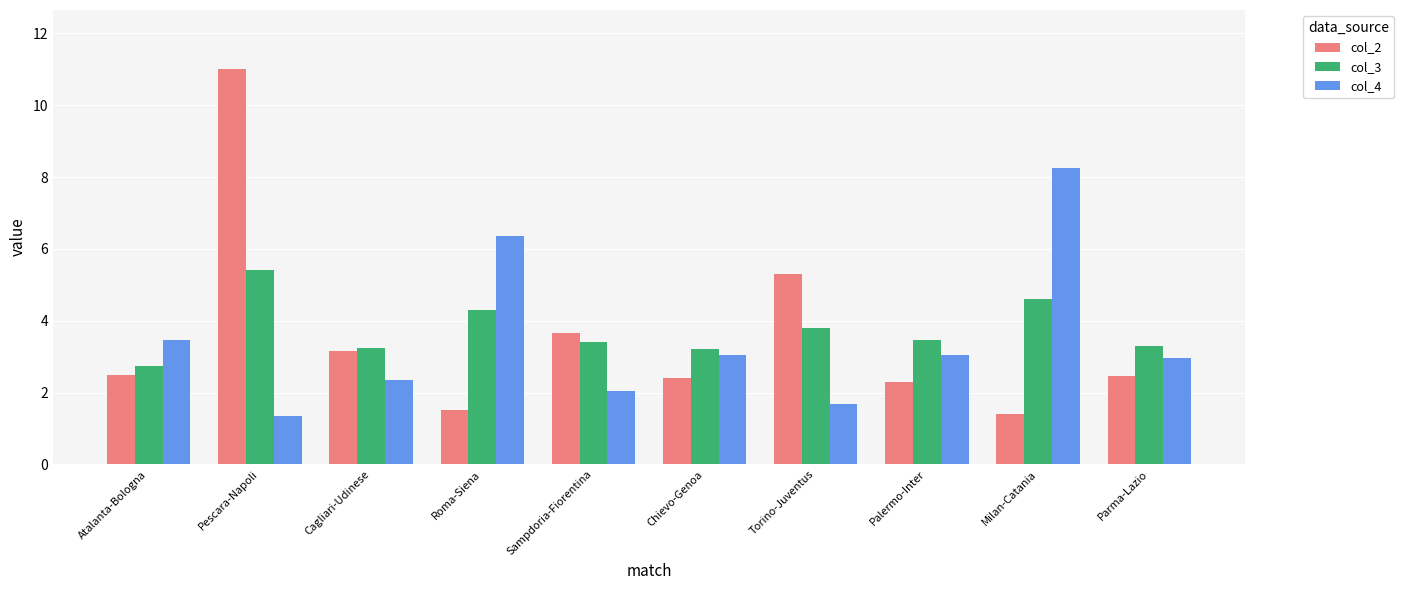

Rank the series at Milan-Catania from highest to lowest value.

col_4, col_3, col_2